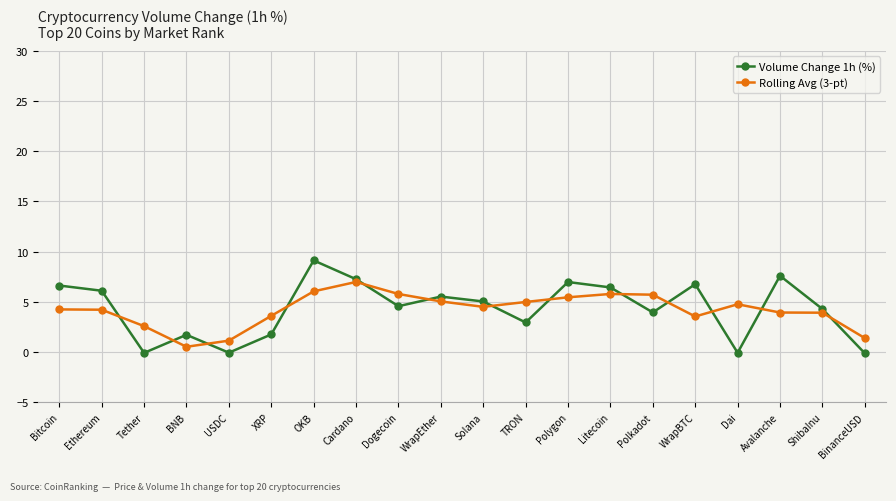

What is the total value across all series at Avalanche?

11.5